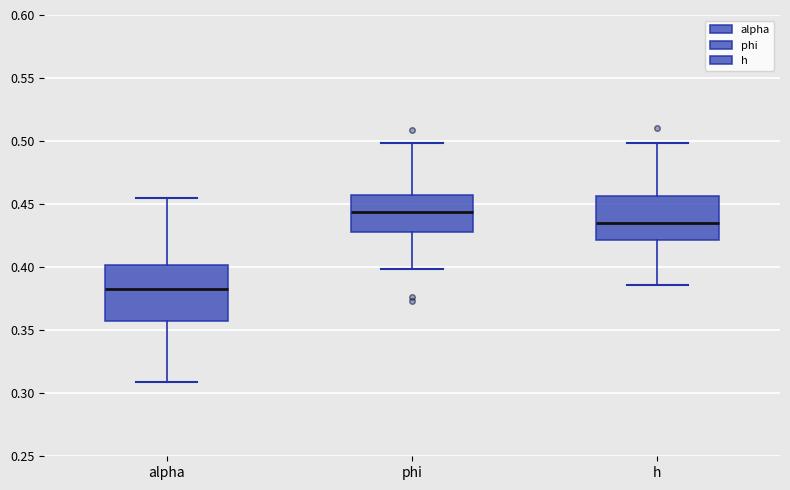

Reading left to right, read every box against the y-axis: the position of its median line, the range the box covers, and the ends of its whiskers. The values are not printed on the chart, so give them approximately, as read against the axis.

alpha: median 0.385, box 0.360 to 0.400, whiskers 0.310 to 0.455
phi: median 0.445, box 0.430 to 0.455, whiskers 0.400 to 0.500
h: median 0.435, box 0.420 to 0.455, whiskers 0.385 to 0.500